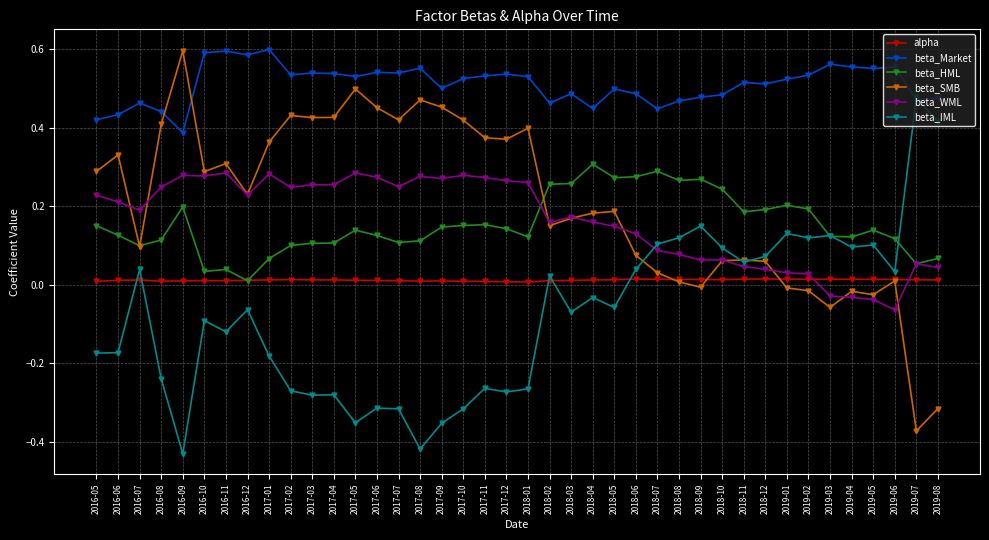

Which series has the largest total across all categories?

beta_Market